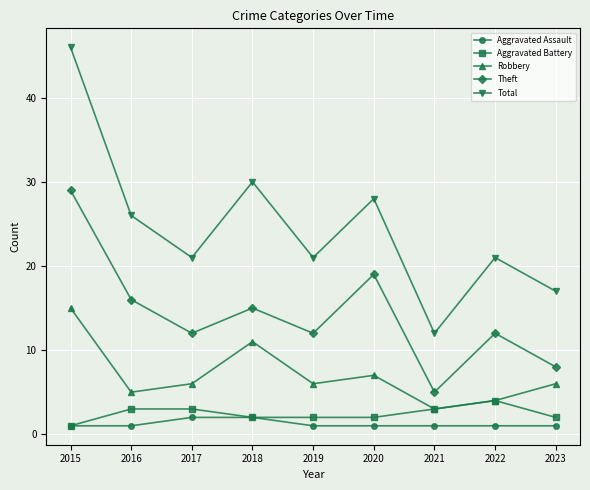

In Total, how many points are lower than both neighbors (excluding endpoints)?

3